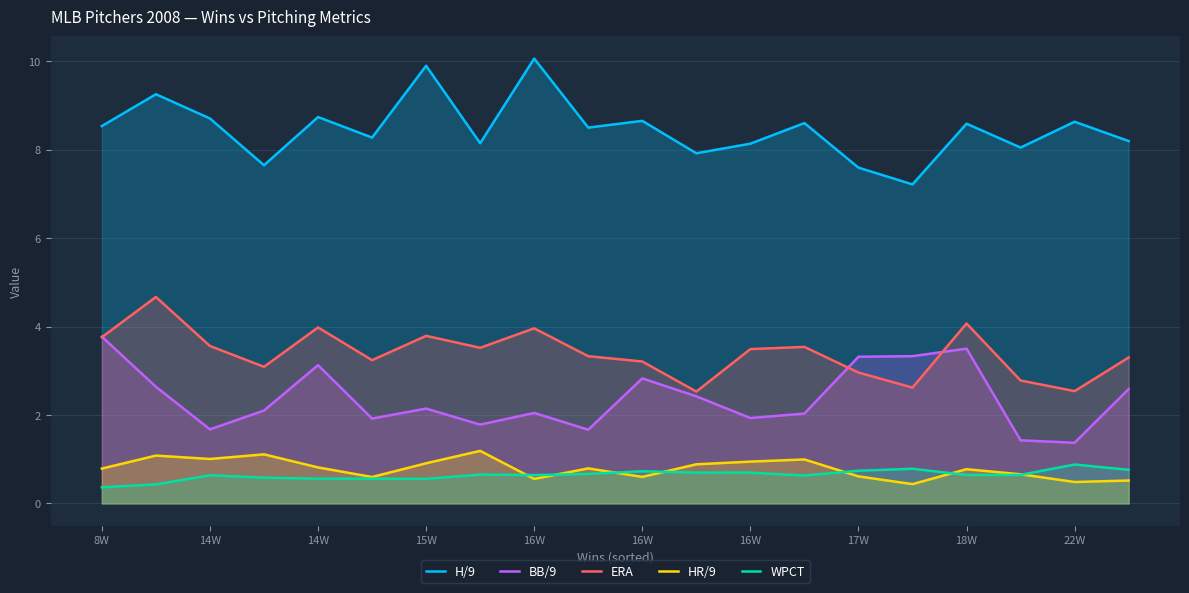

What is the maximum value shown in the chart?

10.1